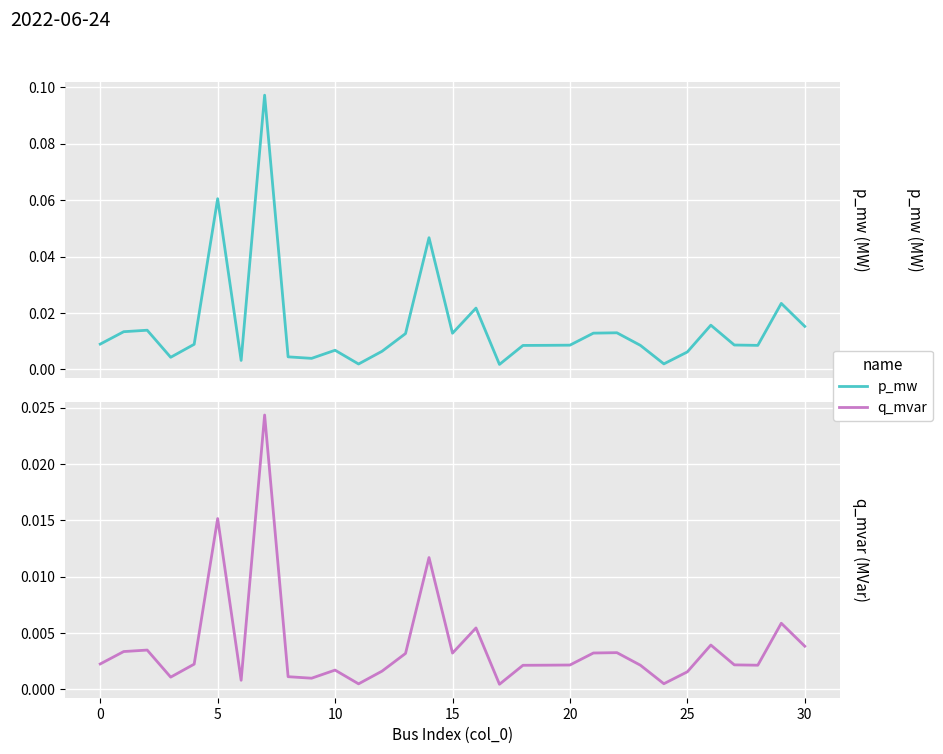

At which label is q_mvar closest to 0?

17